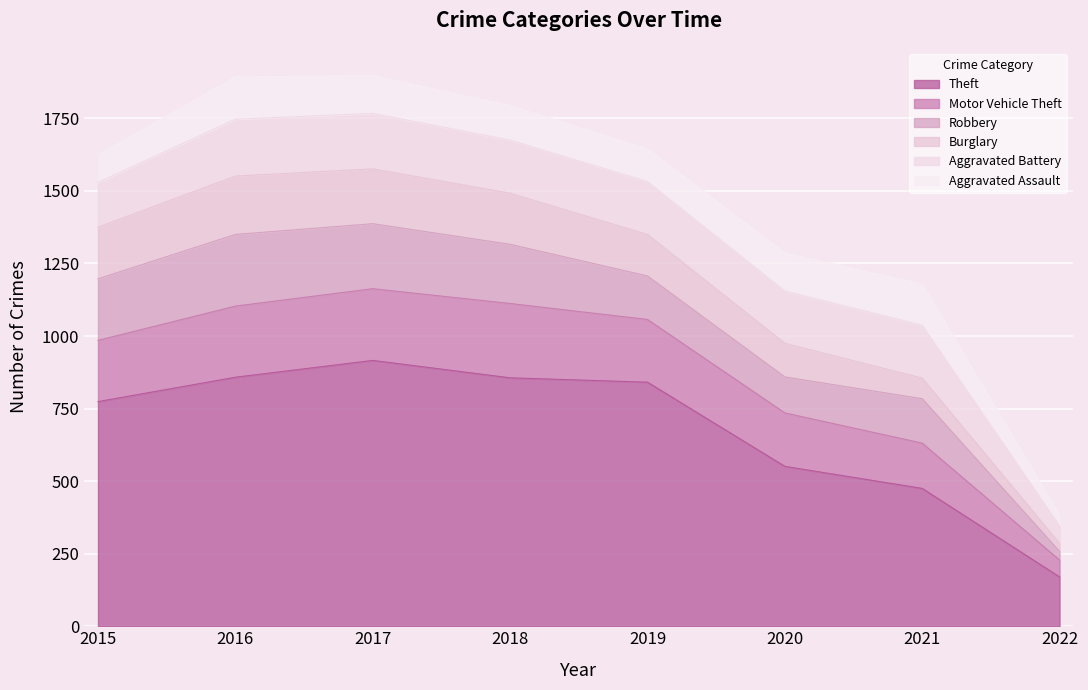

Reading right to left, extract all data points from this chart.

Theft: 2022=170	2021=475	2020=551	2019=841	2018=856	2017=916	2016=858	2015=774
Motor Vehicle Theft: 2022=58	2021=156	2020=184	2019=216	2018=256	2017=247	2016=245	2015=211
Robbery: 2022=30	2021=153	2020=124	2019=150	2018=204	2017=224	2016=247	2015=212
Burglary: 2022=28	2021=71	2020=116	2019=143	2018=176	2017=189	2016=201	2015=178
Aggravated Battery: 2022=60	2021=182	2020=180	2019=182	2018=183	2017=191	2016=196	2015=154
Aggravated Assault: 2022=36	2021=142	2020=131	2019=113	2018=119	2017=131	2016=146	2015=95